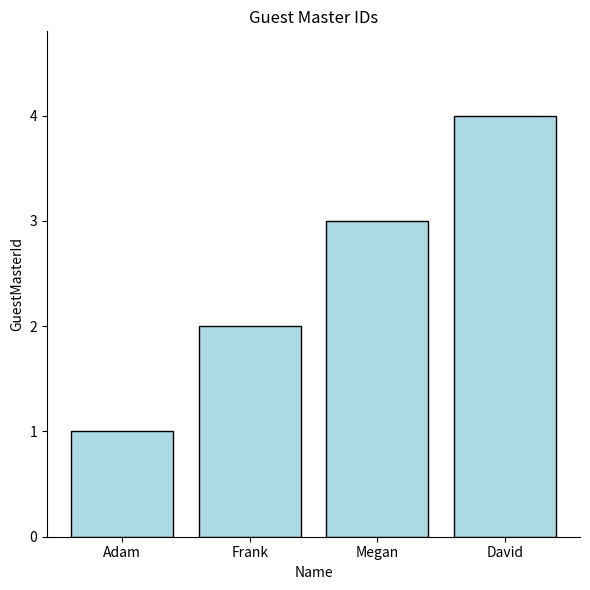

List the labels in order of value, largest first.

David, Megan, Frank, Adam